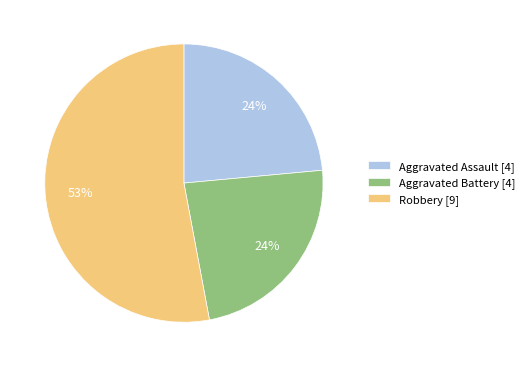

Which slice is the largest?

Robbery [9]